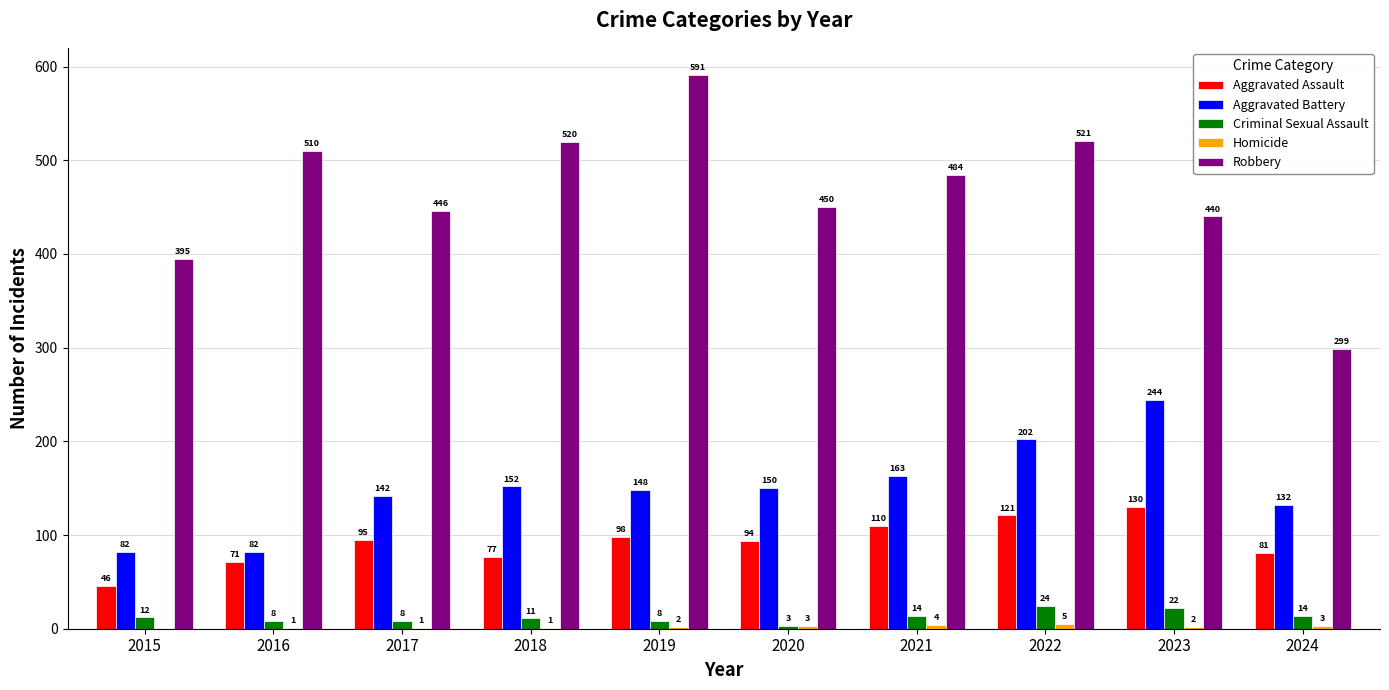

What is the average value of the Aggravated Battery series?

150